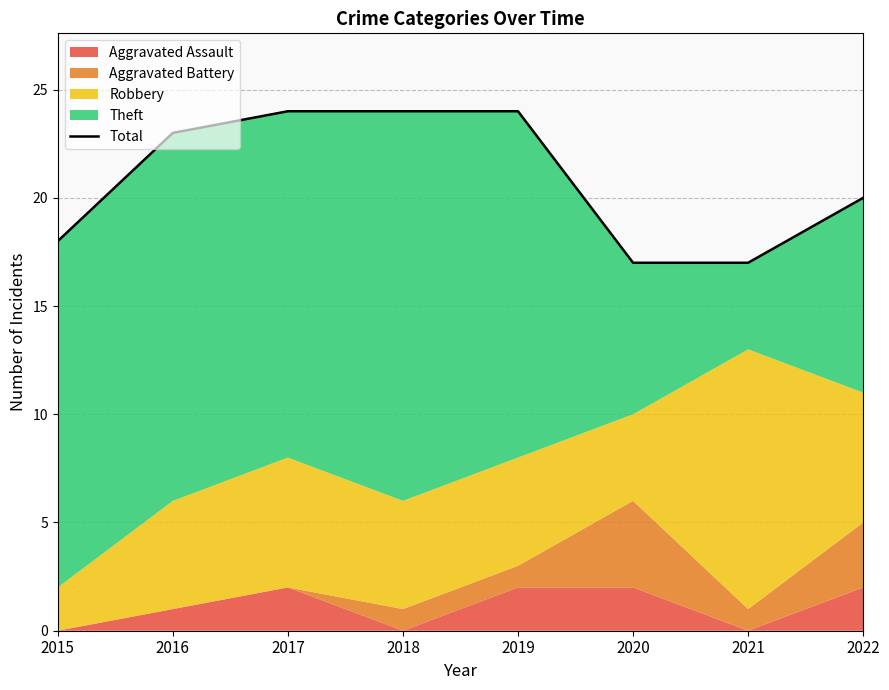

What is the value of the 3rd point from the left?

24